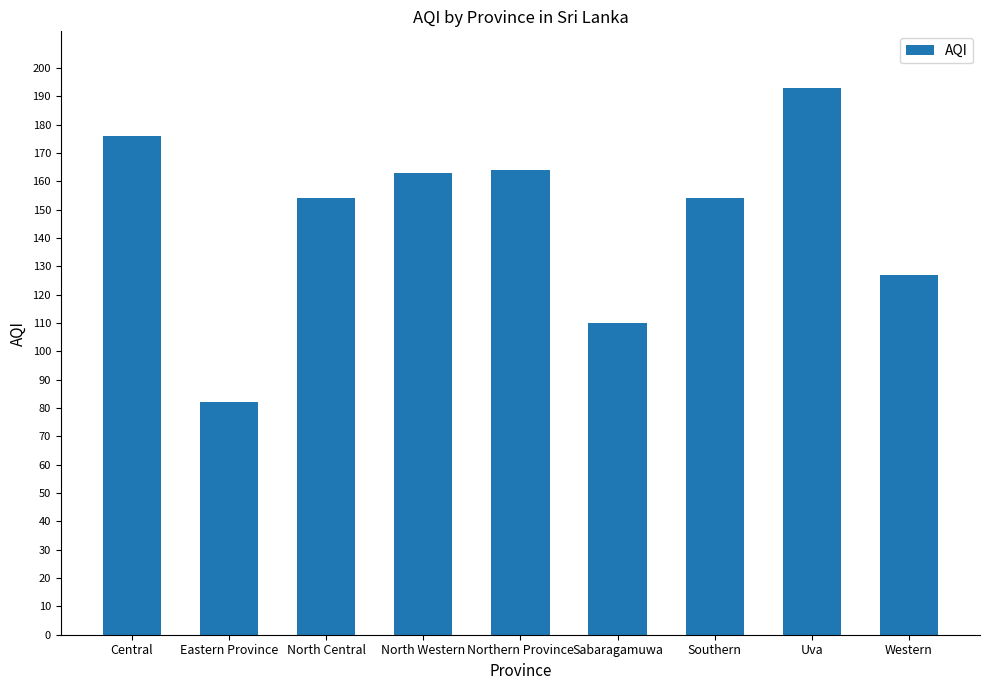

What is the label of the 2nd bar from the right?

Uva